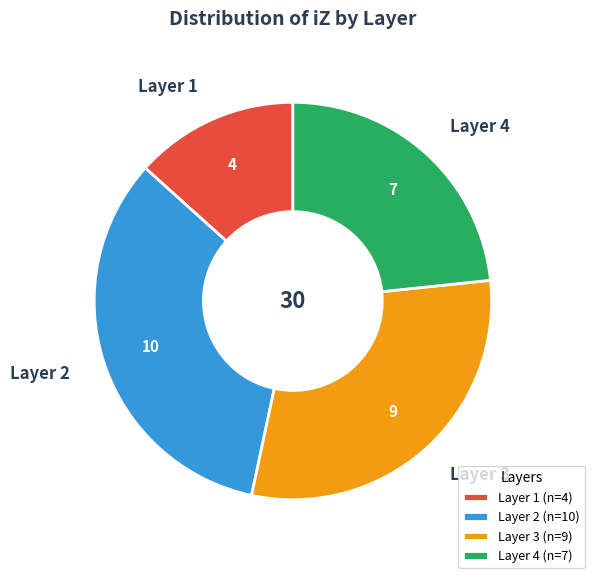

Between Layer 3 and Layer 4, which is larger?

Layer 3